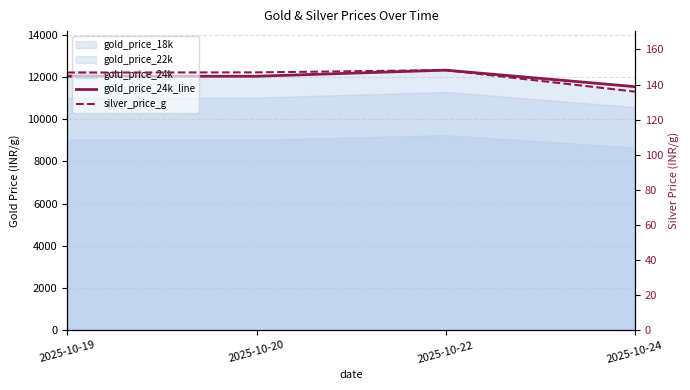

What is the lowest value of the silver_price_g series?

136.0